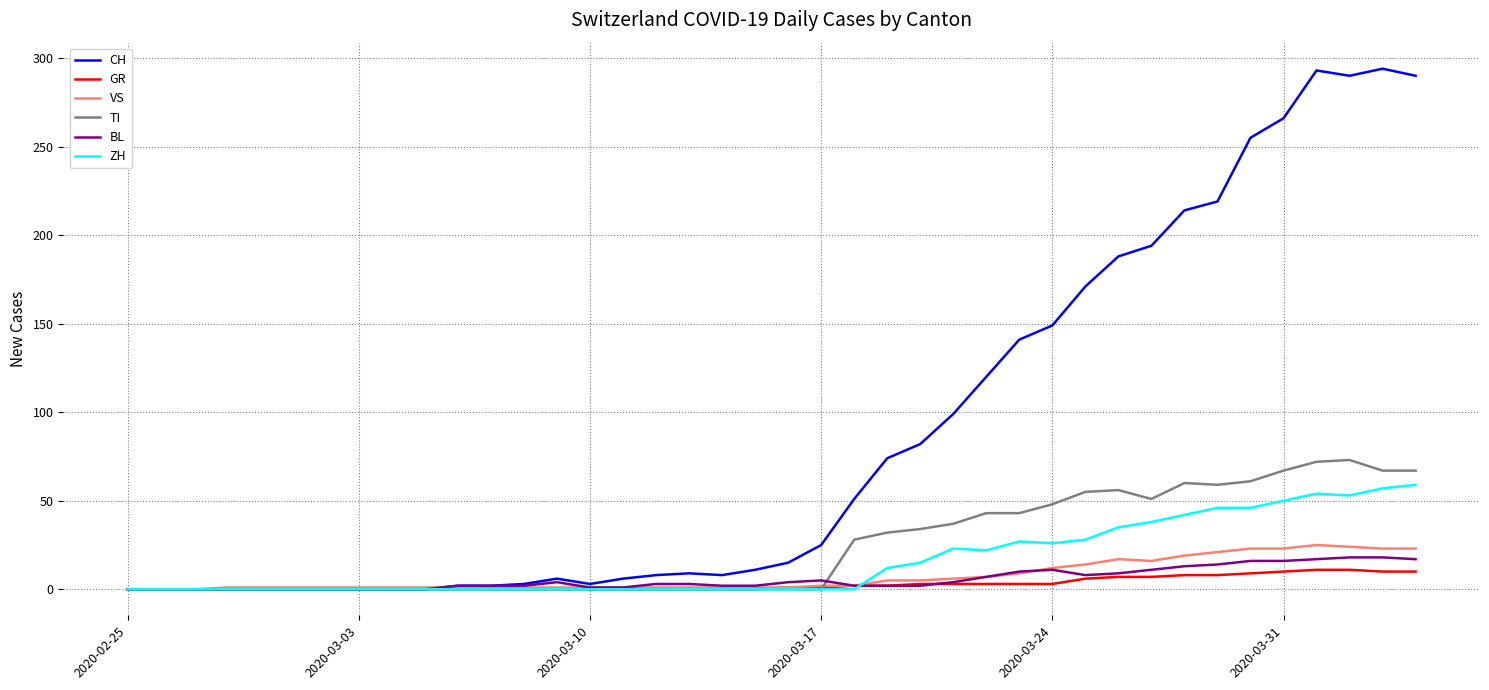

Which series has the largest total across all categories?

CH